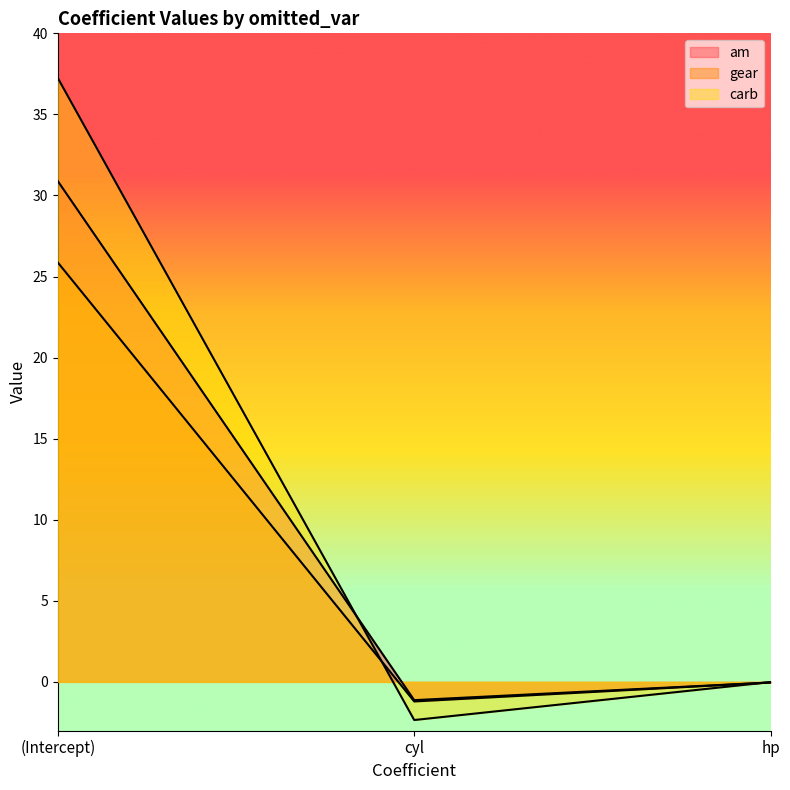

What is the average value of the gear series?

8.2